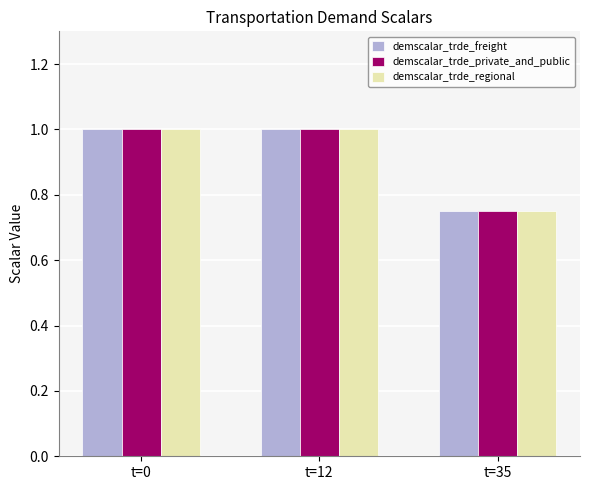

What is the sum of the demscalar_trde_freight values at t=0 and t=12?

2.0